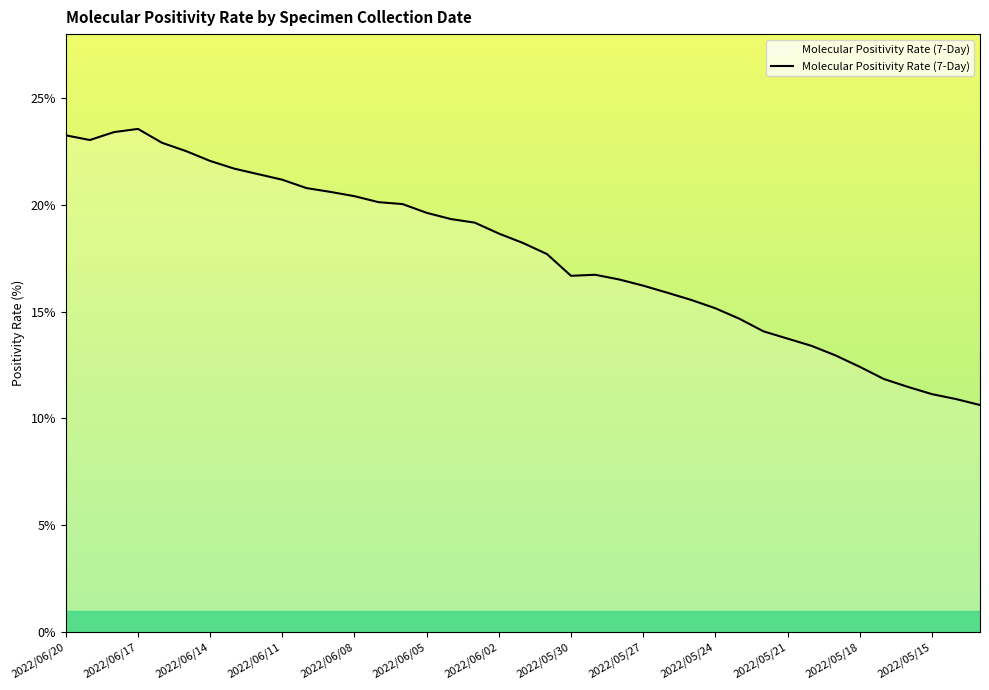

What is the greatest value displayed?

23.6